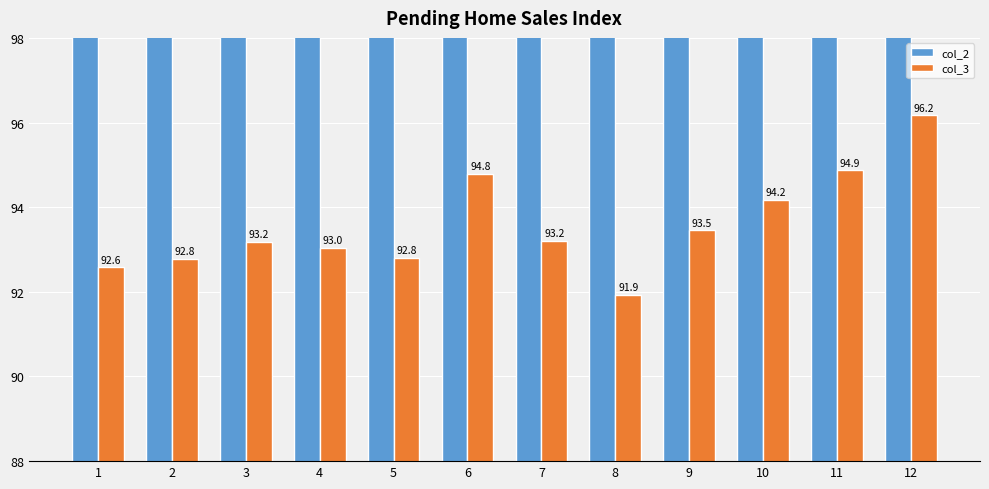

What is the sum of the col_3 values at 10 and 12?

190.4